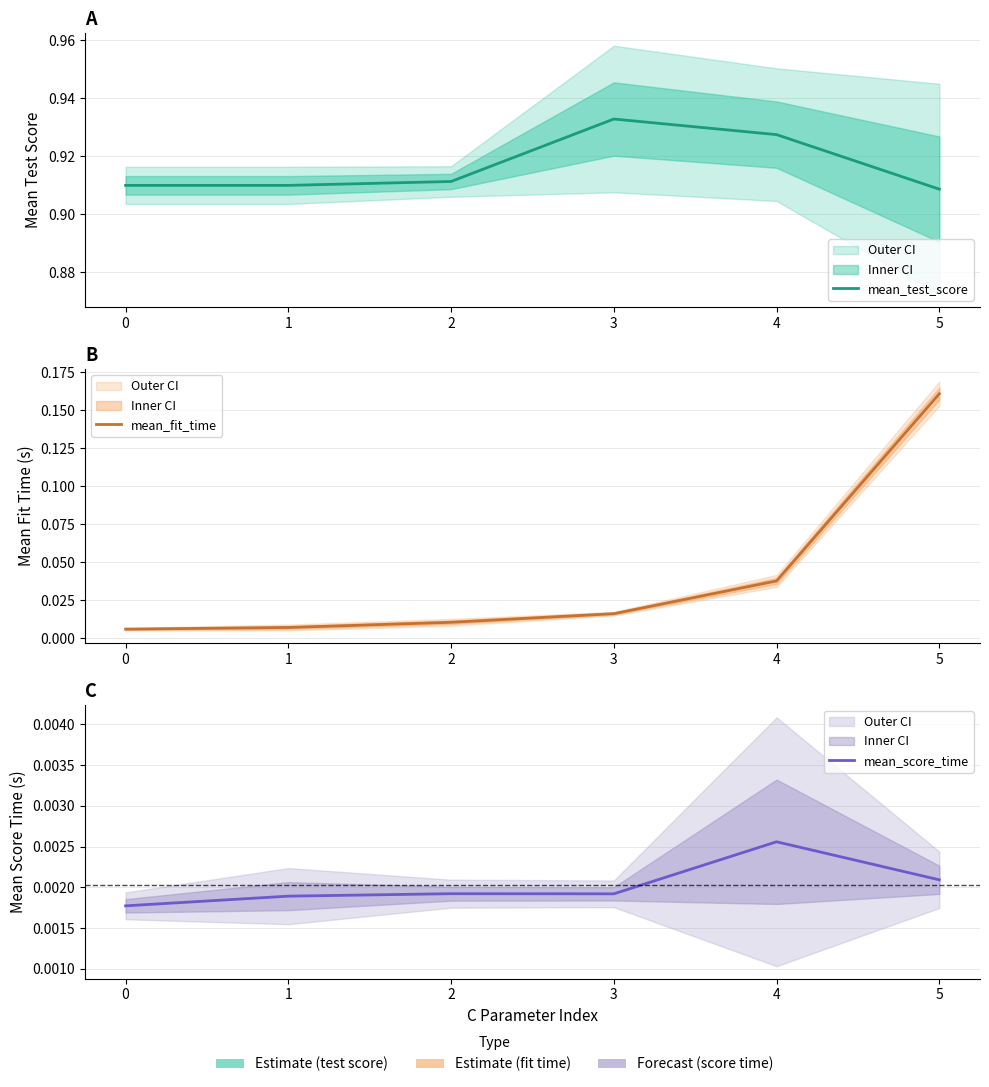

True or false: mean_score_time and mean_fit_time intersect in this chart.

False